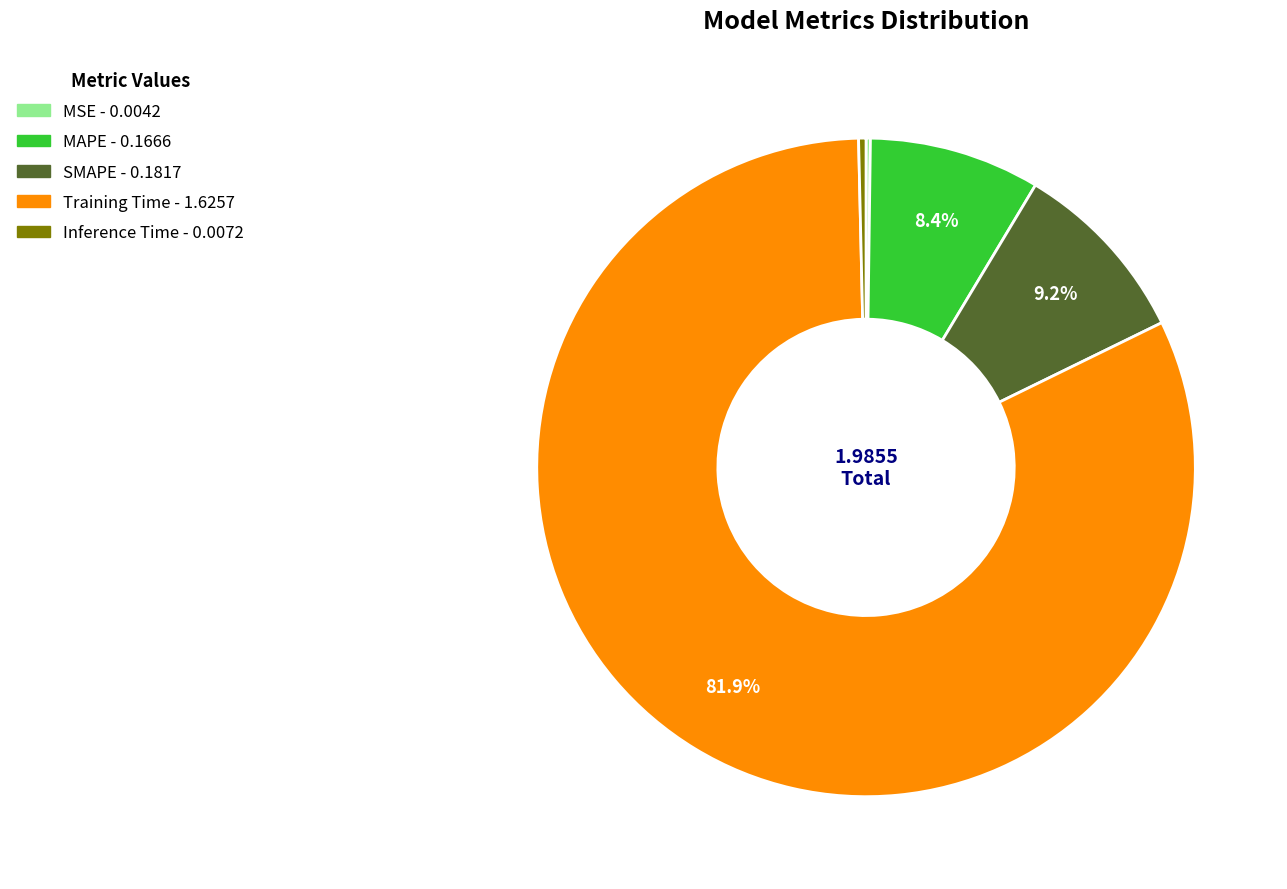

What percentage is the MAPE slice, to the nearest percent?

8%